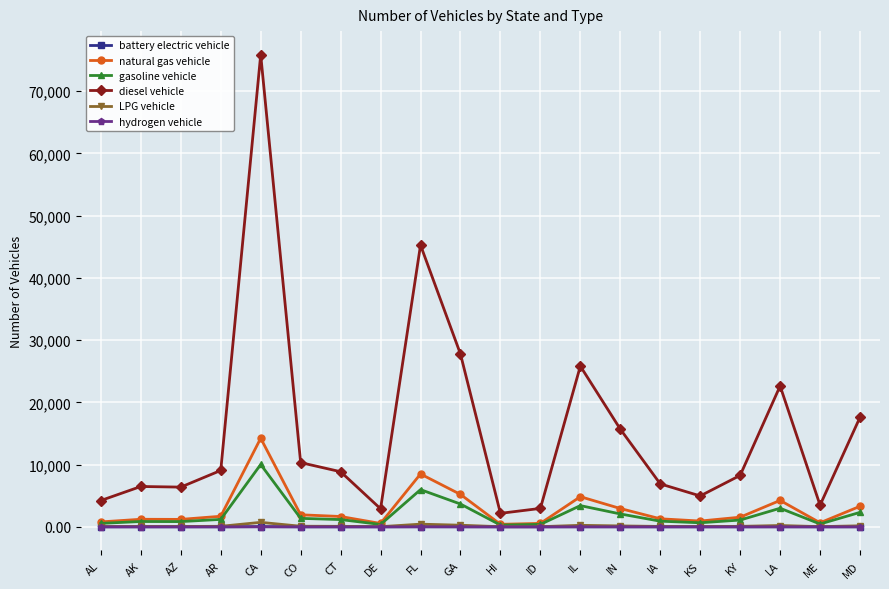

What is the difference between the maximum and minimum values in the gasoline vehicle series?

9733.5